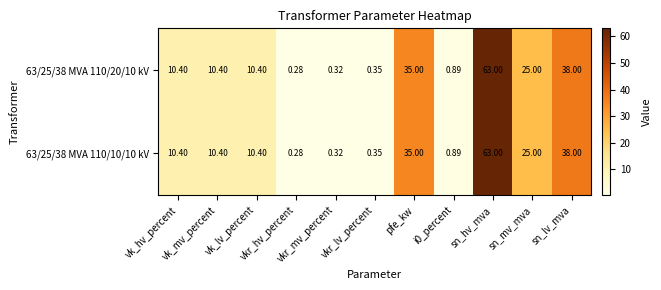

How many values in the 63/25/38 MVA 110/20/10 kV series exceed 10?

7